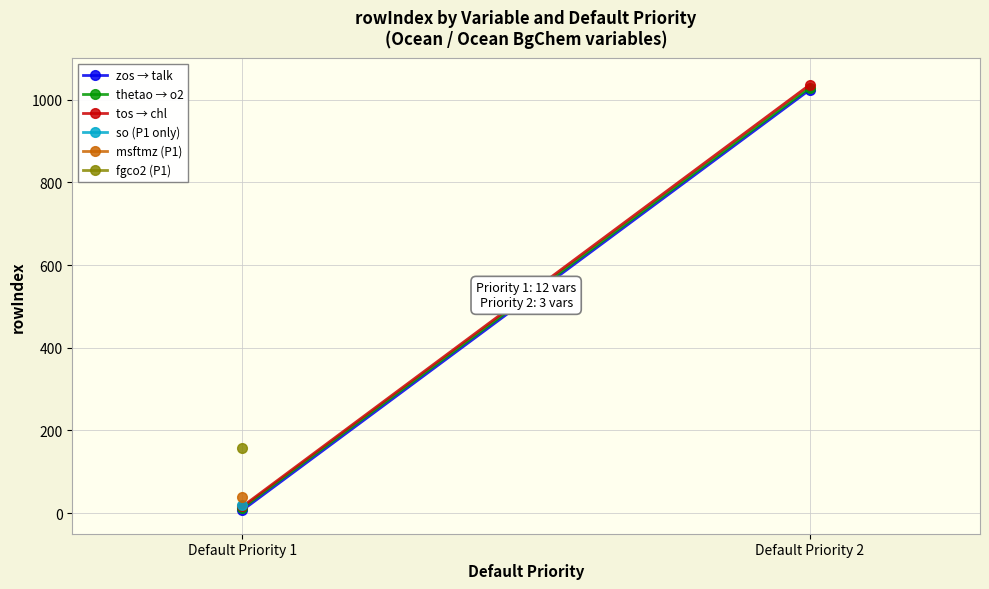

Which series has the largest total across all categories?

tos → chl